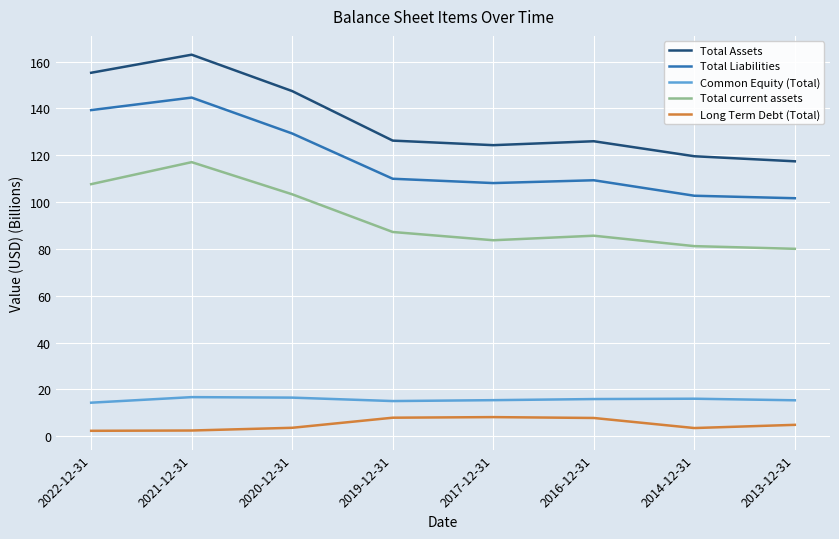

What position from the left is 2016-12-31?

6